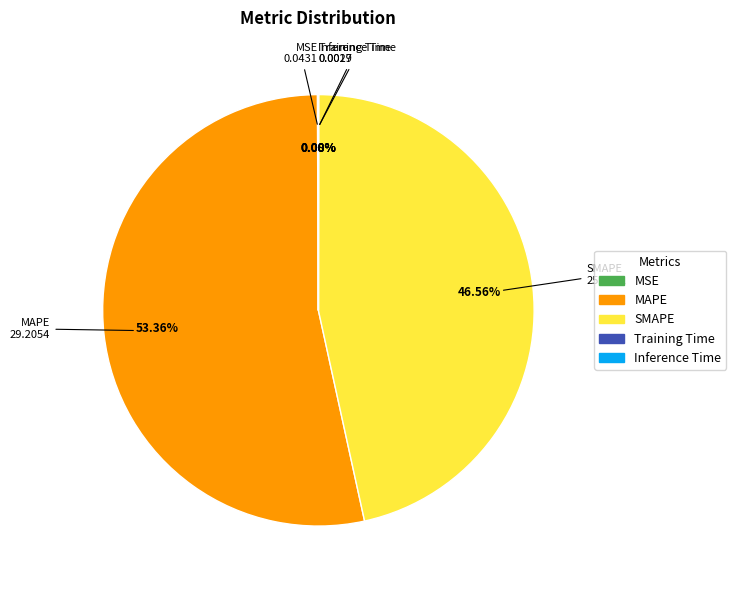

Which has a higher value, SMAPE or MAPE?

MAPE